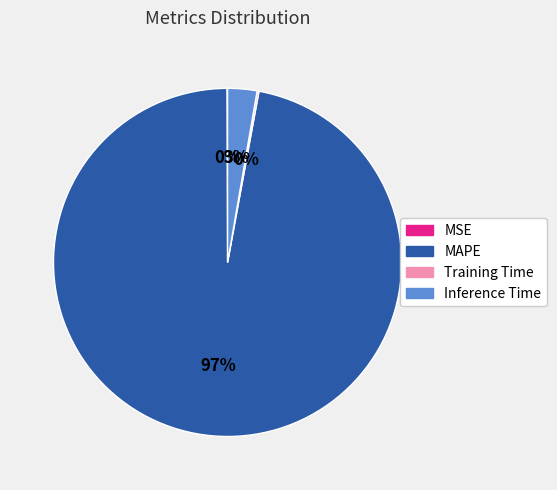

Is MAPE the majority of the pie?

Yes